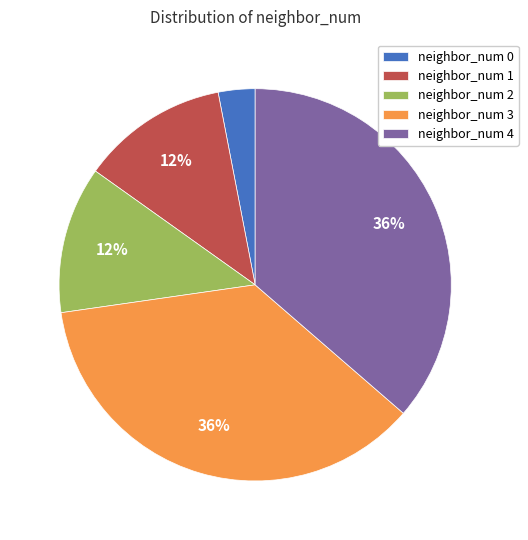

To the nearest percent, what percentage of the pie is neighbor_num 0?

3%